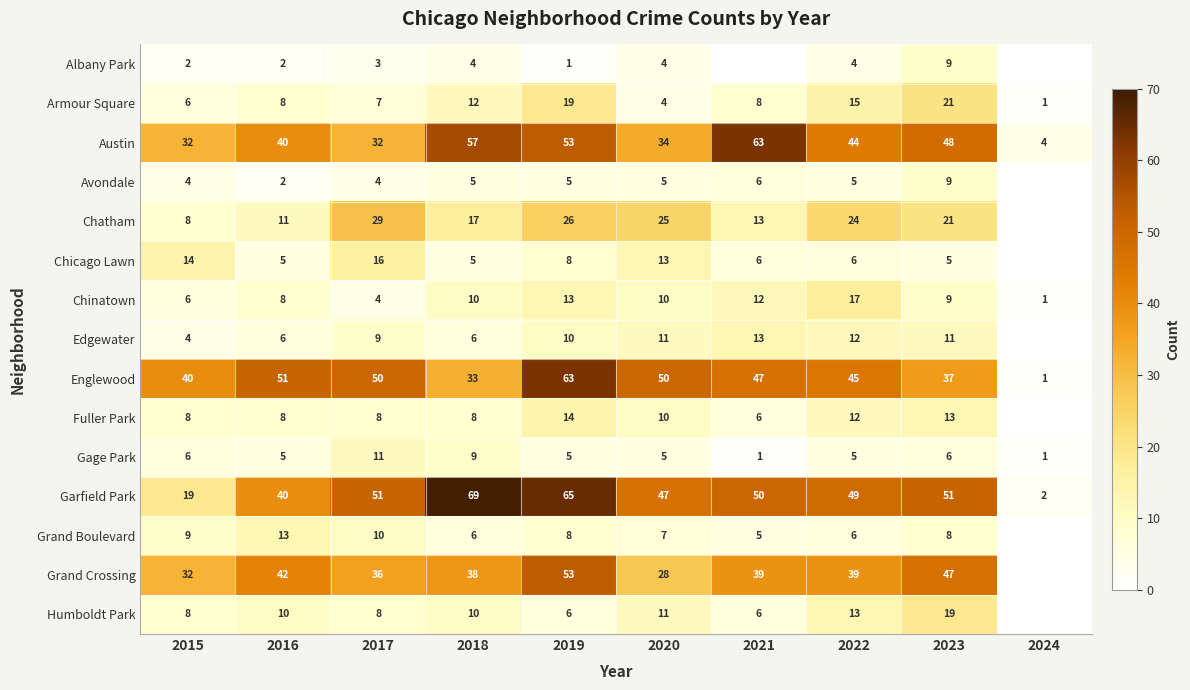

Count the Gage Park values in the range 5 to 6.

6